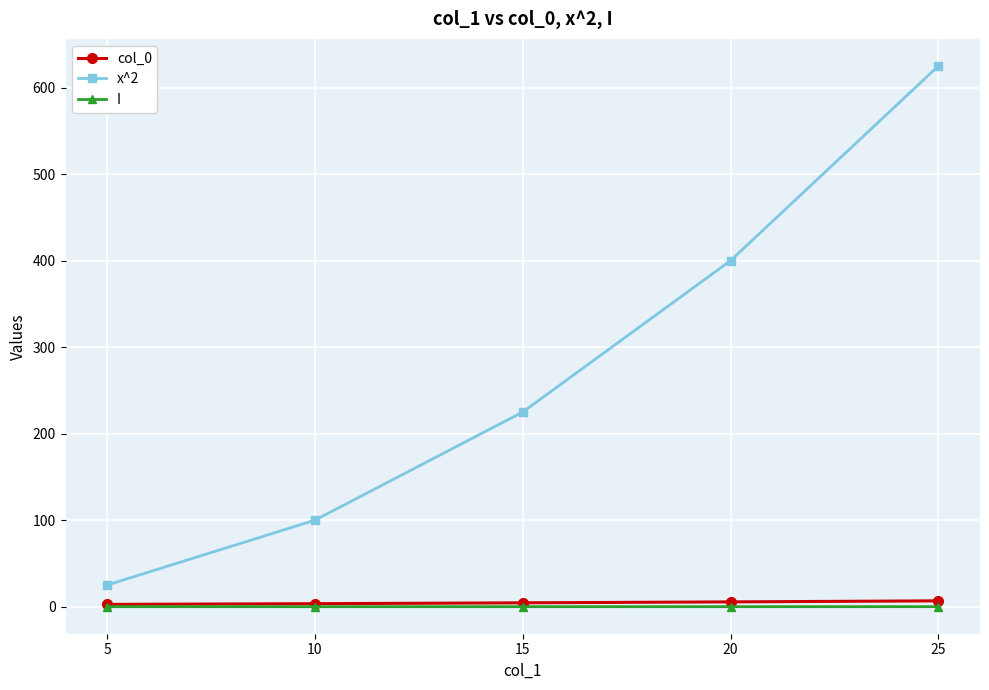

At how many categories does at least one series exceed 303?

2